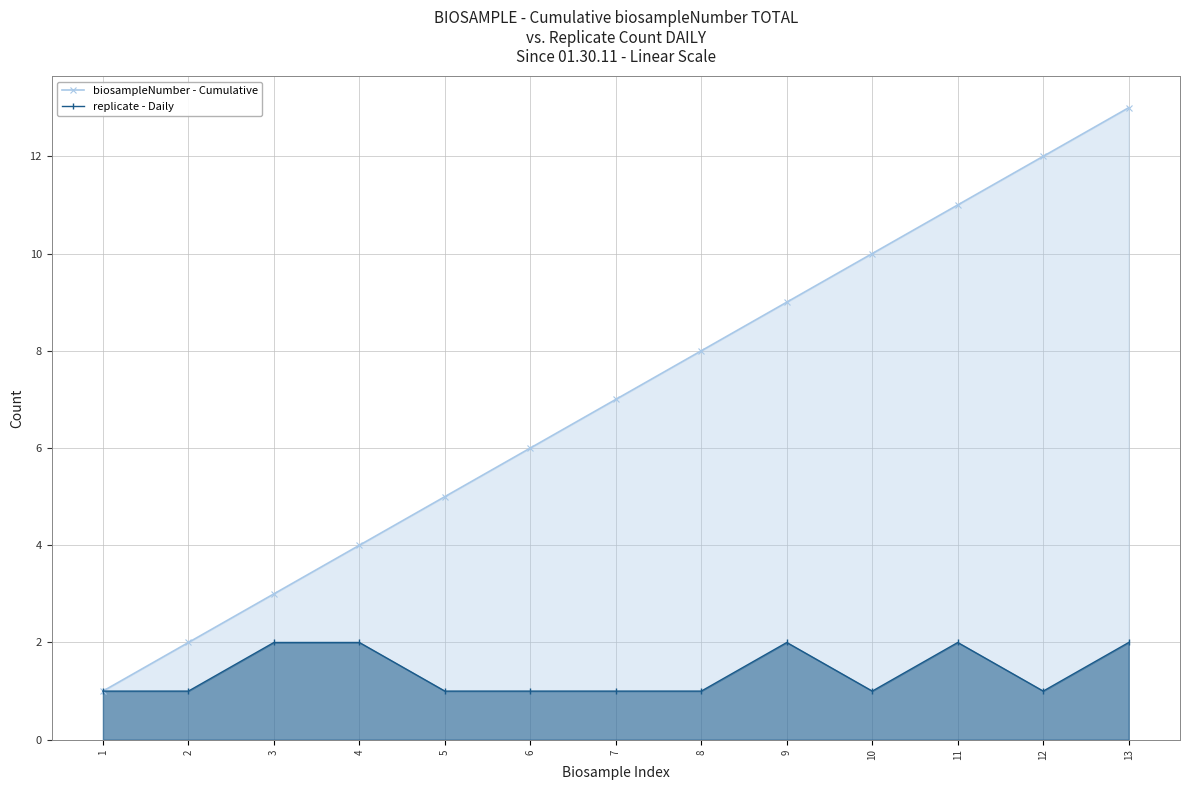

Which series has the largest total across all categories?

biosampleNumber - Cumulative